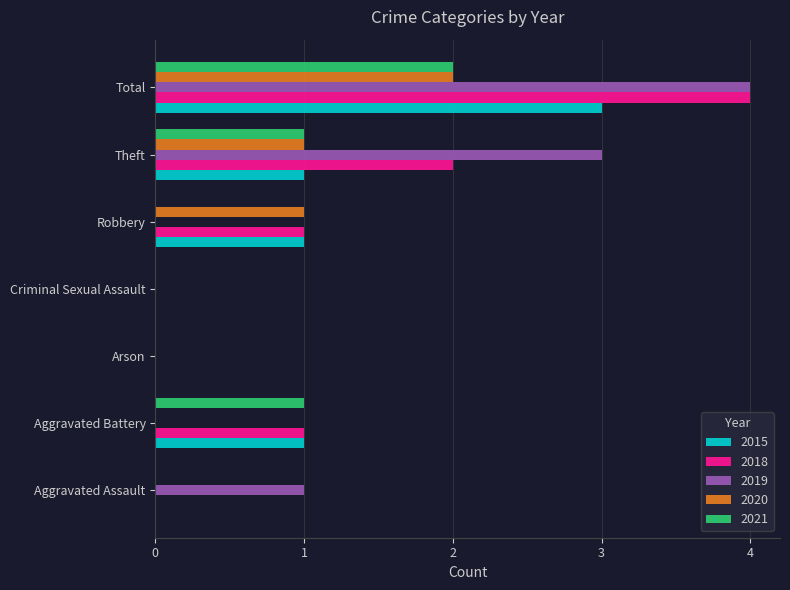

Which label corresponds to the largest value in the chart?

Total